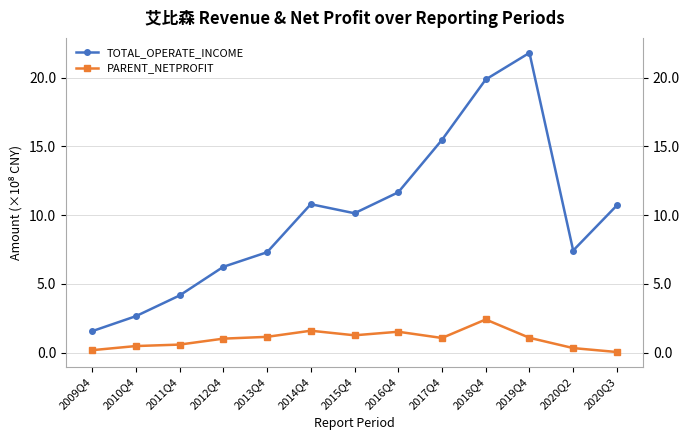

How many lines are shown in the chart?

2